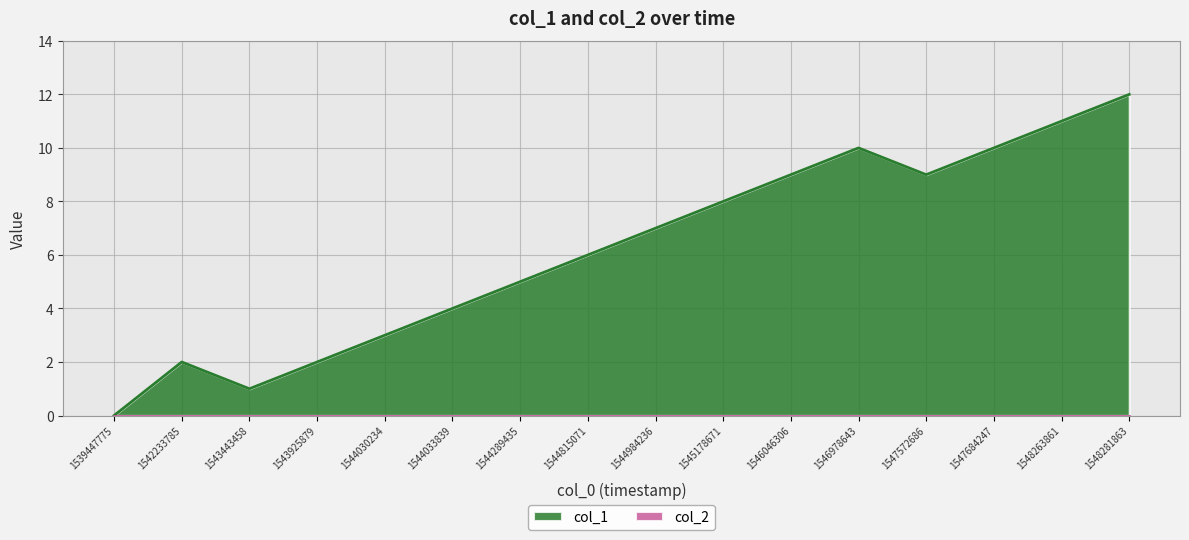

What is the value of the 15th point from the left?

11